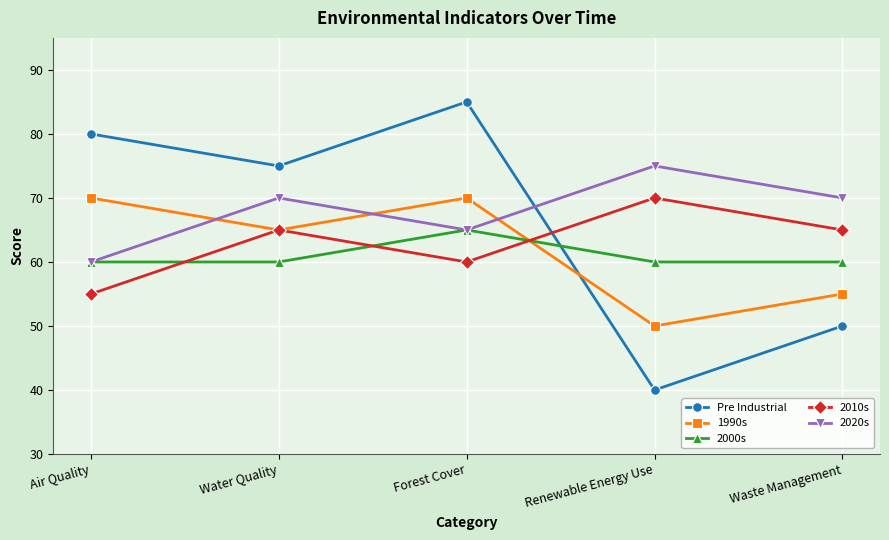

Read the 2000s value at Water Quality.

60